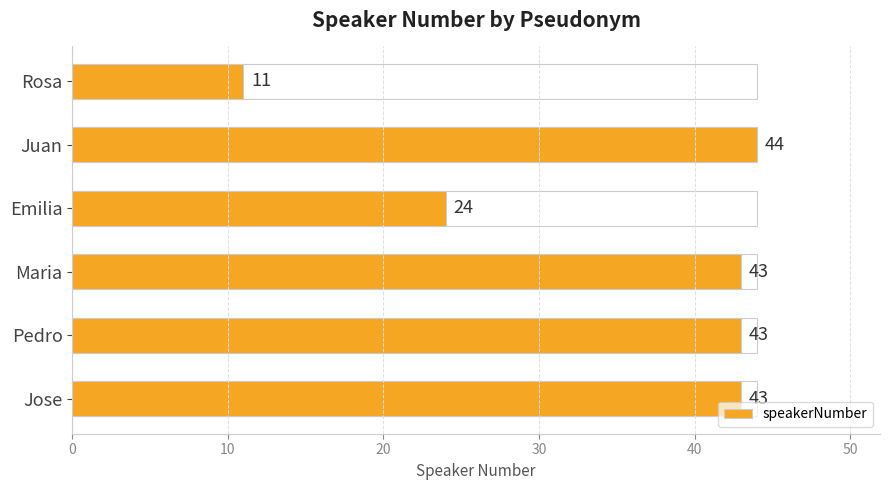

Reading left to right, extract all data points from this chart.

11	44	24	43	43	43